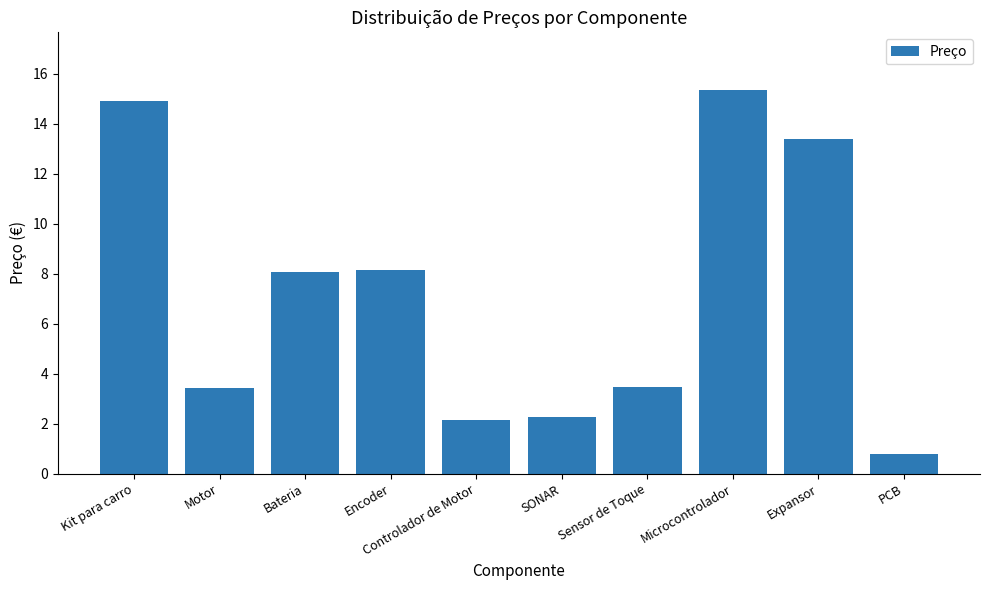

What is the change in value from Motor to Controlador de Motor?

-1.3